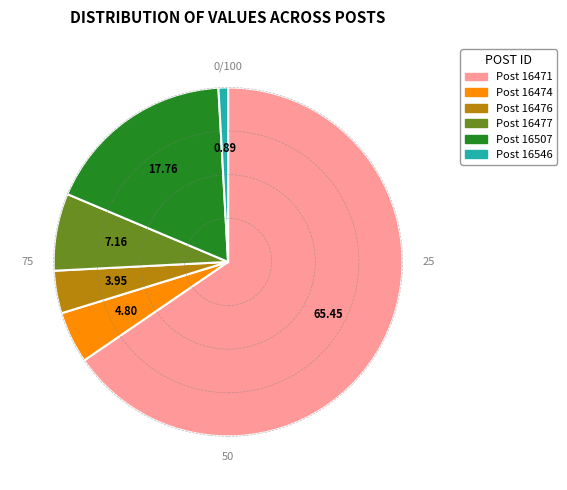

Is there a majority slice in this chart?

Yes